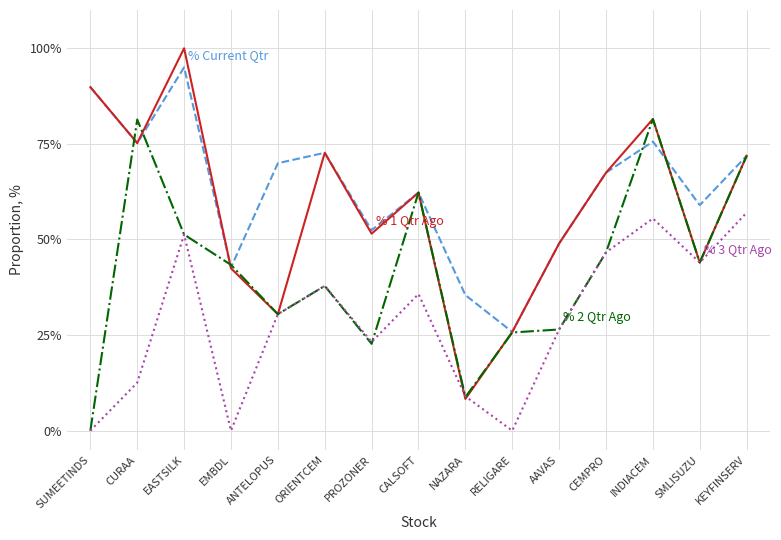

What is the total value across all series at RELIGARE?

77.3